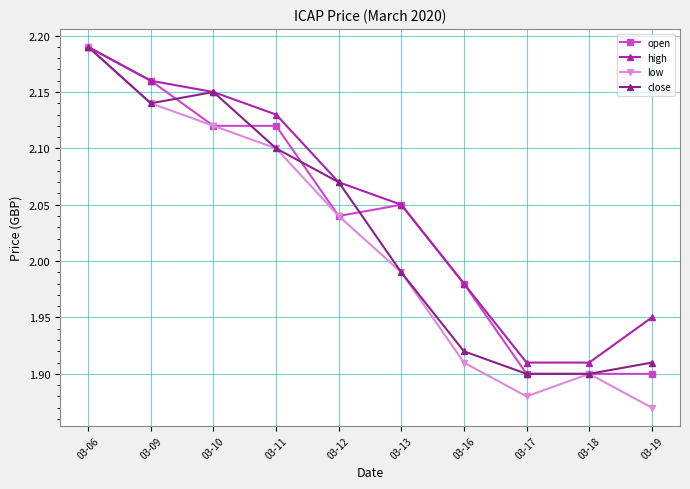

How many values in the low series exceed 2?

5